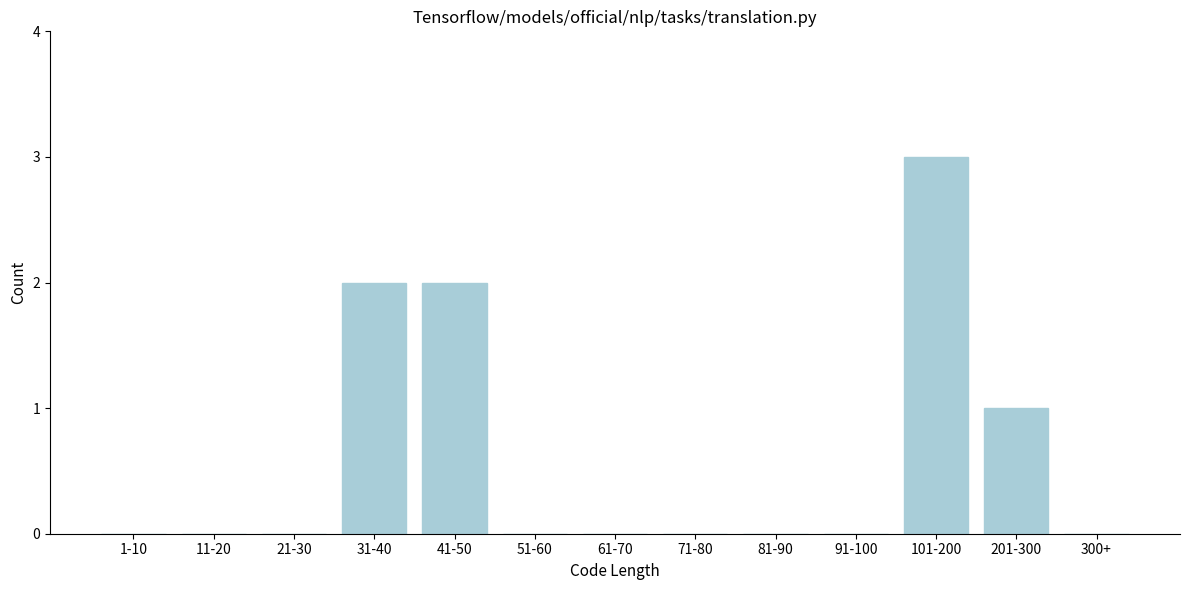

Reading left to right, transcribe all the data shown in this chart.

1-10=0	11-20=0	21-30=0	31-40=2	41-50=2	51-60=0	61-70=0	71-80=0	81-90=0	91-100=0	101-200=3	201-300=1	300+=0